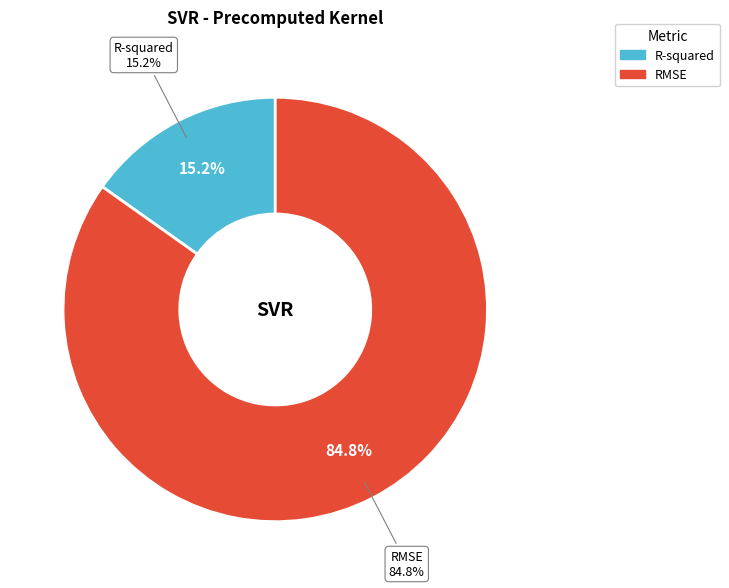

Which category has the smallest portion of the pie?

R-squared